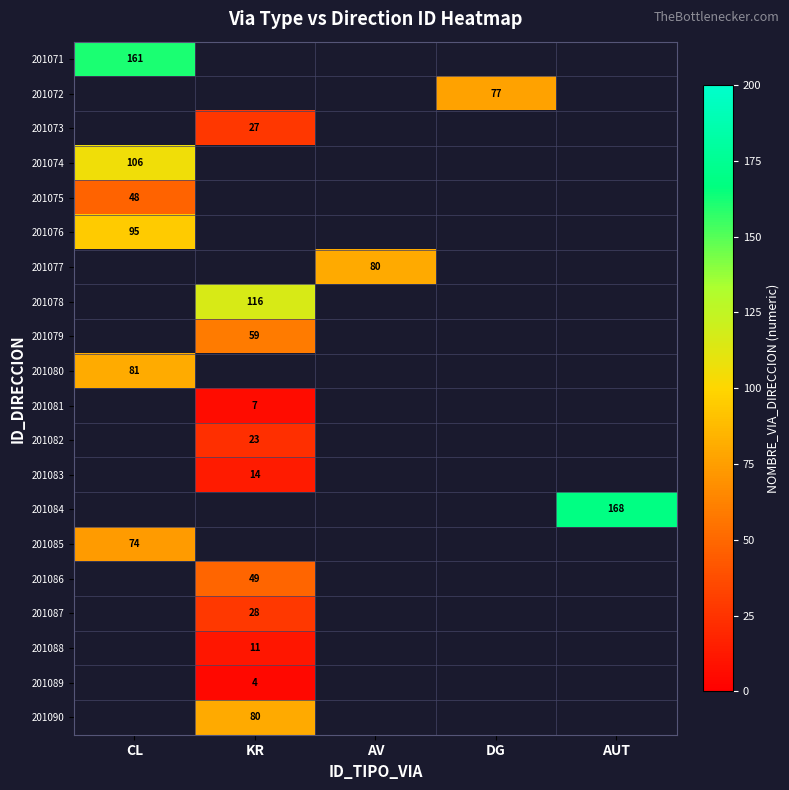

True or false: 201080 has a value of 81 at CL.

True